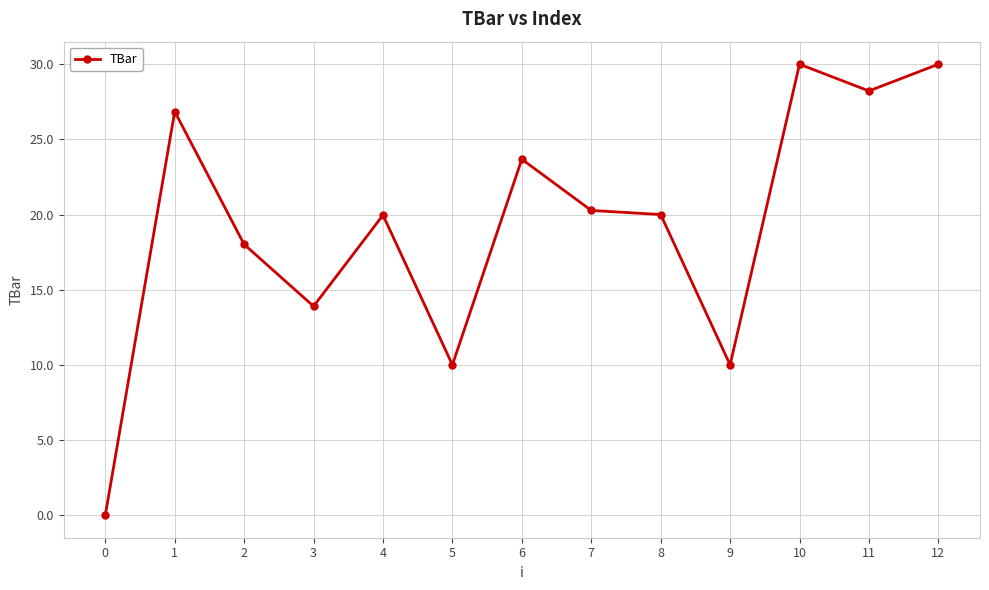

What is the sum of the values at 0 and 4?

20.0